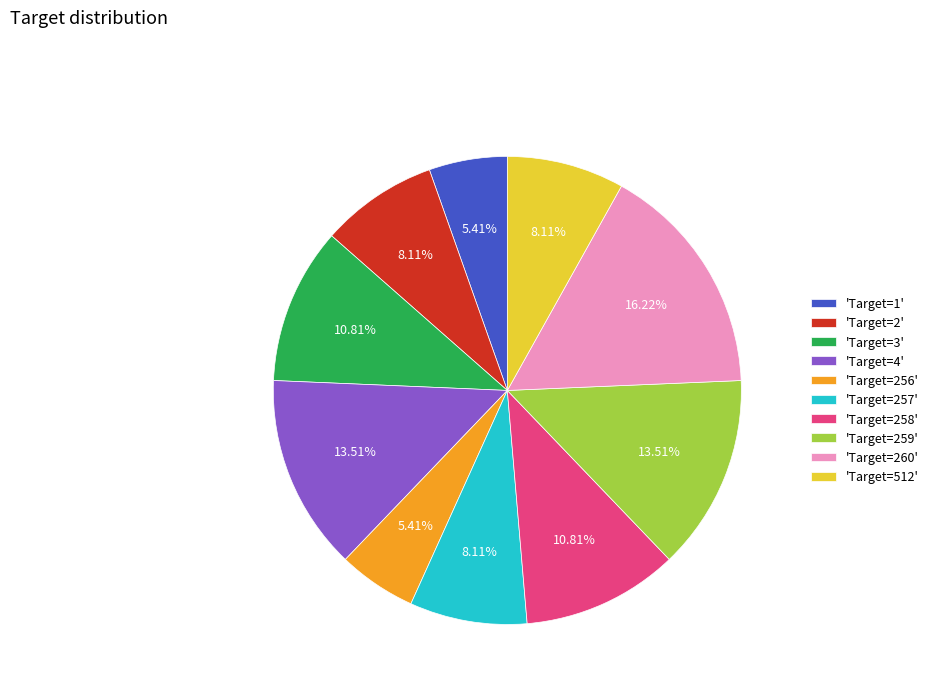

Which category has the biggest portion of the pie?

'Target=260'